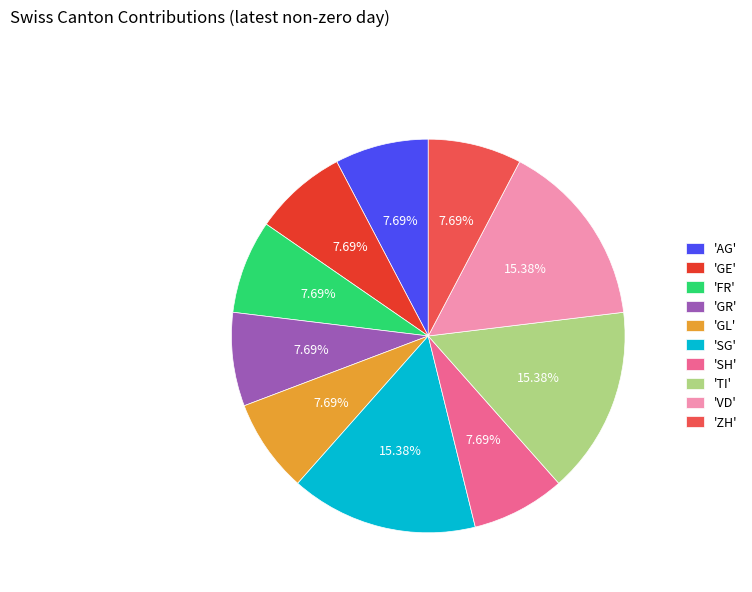

Approximately how many times larger is the value at 'AG' compared to 'ZH'?

1.0